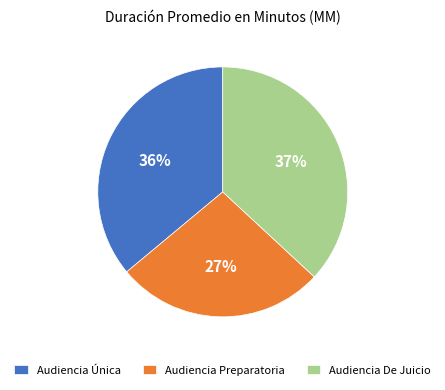

To the nearest percent, what is the difference between the Audiencia De Juicio and Audiencia Preparatoria slice percentages?

10%